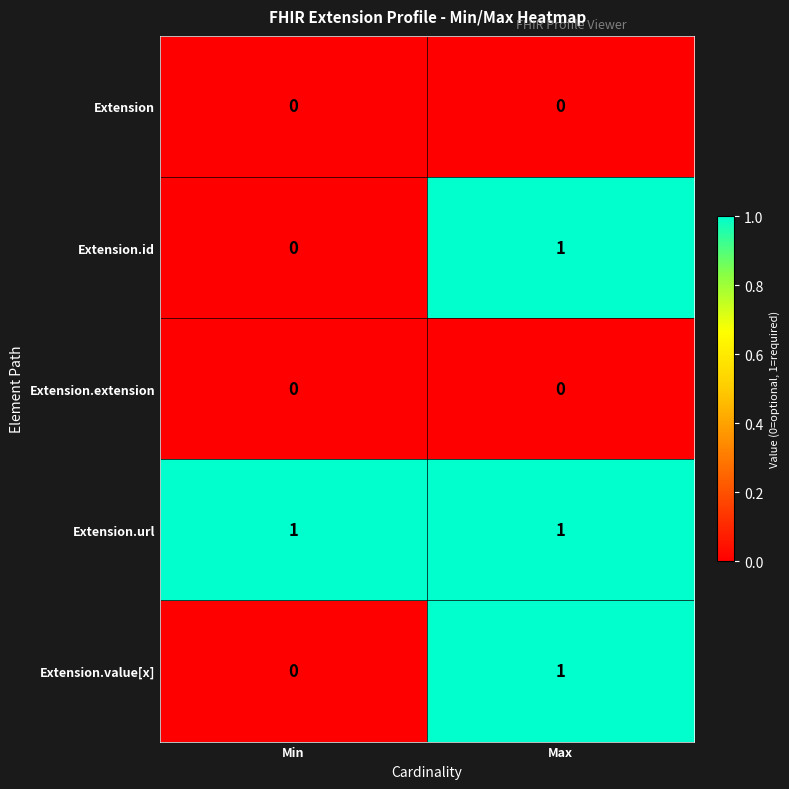

The Extension.url series shows 0 at Max. True or false?

False